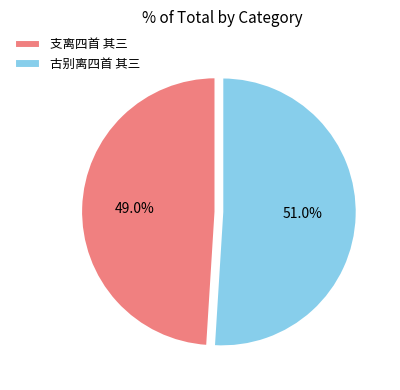

To the nearest percent, what is the average slice percentage?

50%